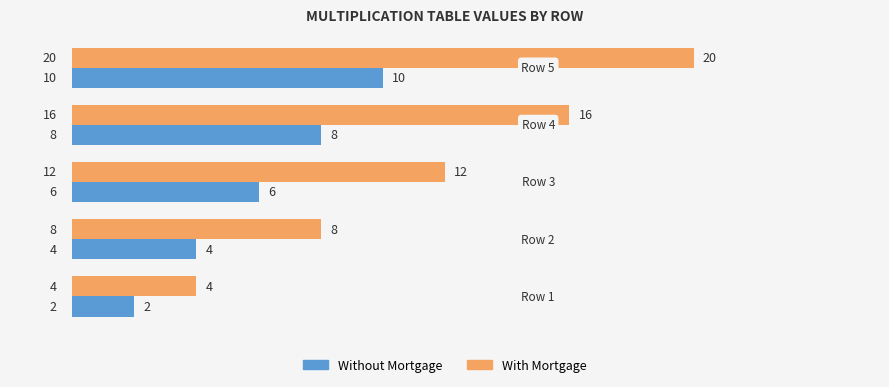

What are all the series names shown in the legend?

Without Mortgage, With Mortgage